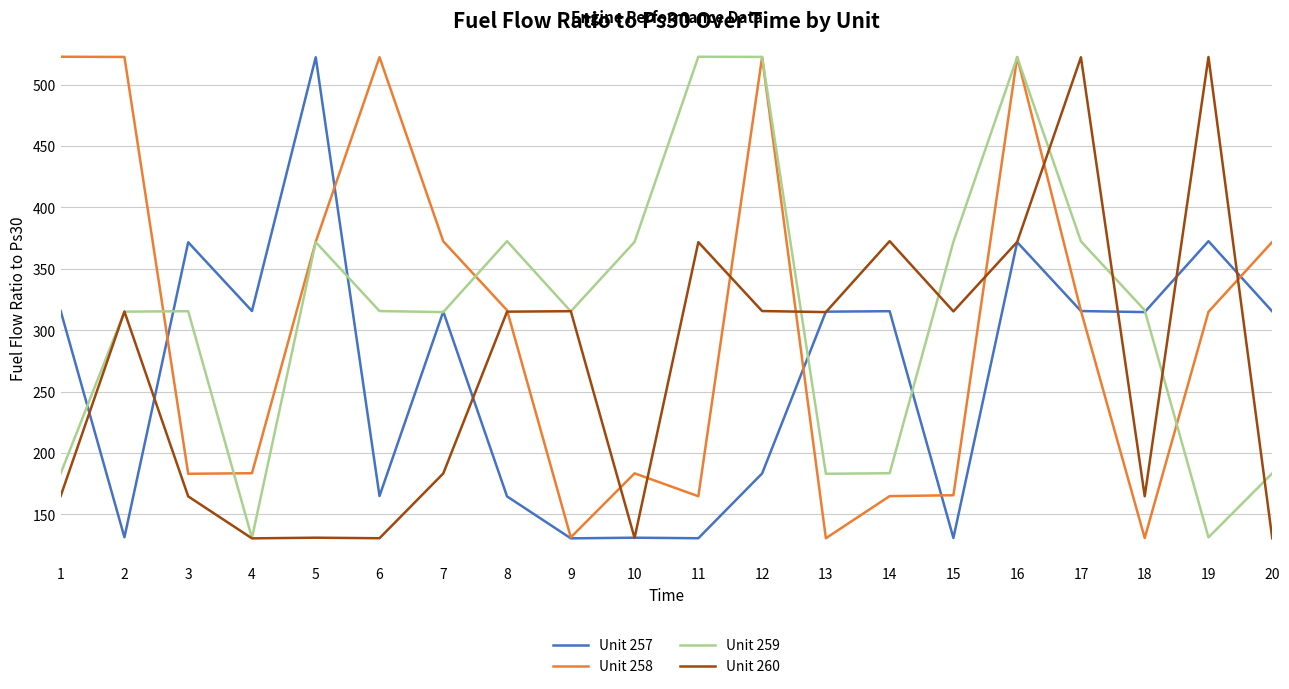

Count the number of data series in this chart.

4